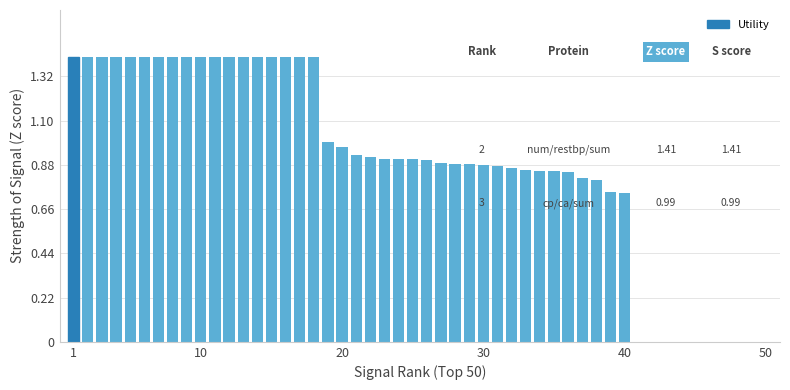

What is the greatest value displayed?

1.4